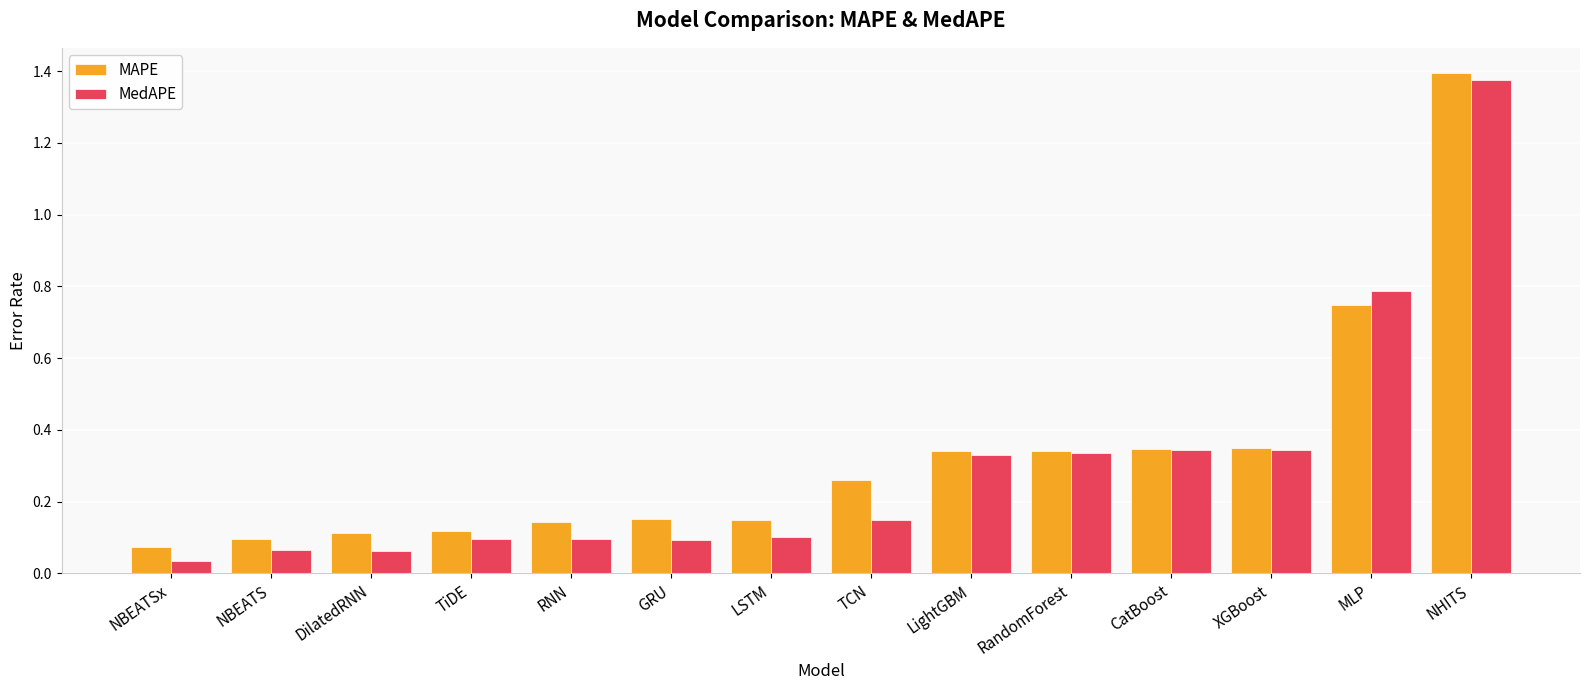

The value of MedAPE at DilatedRNN is 0.1. True or false?

True